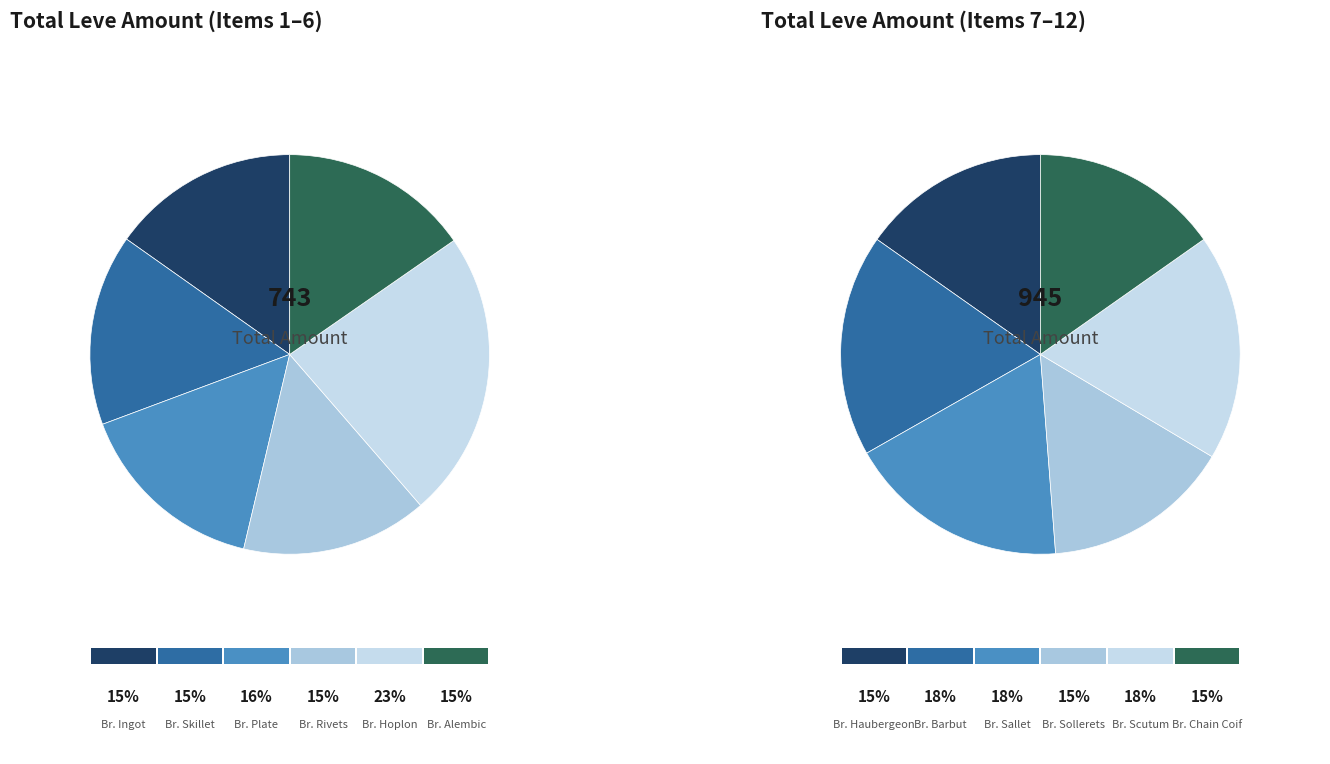

How many slices are in this pie chart?

12